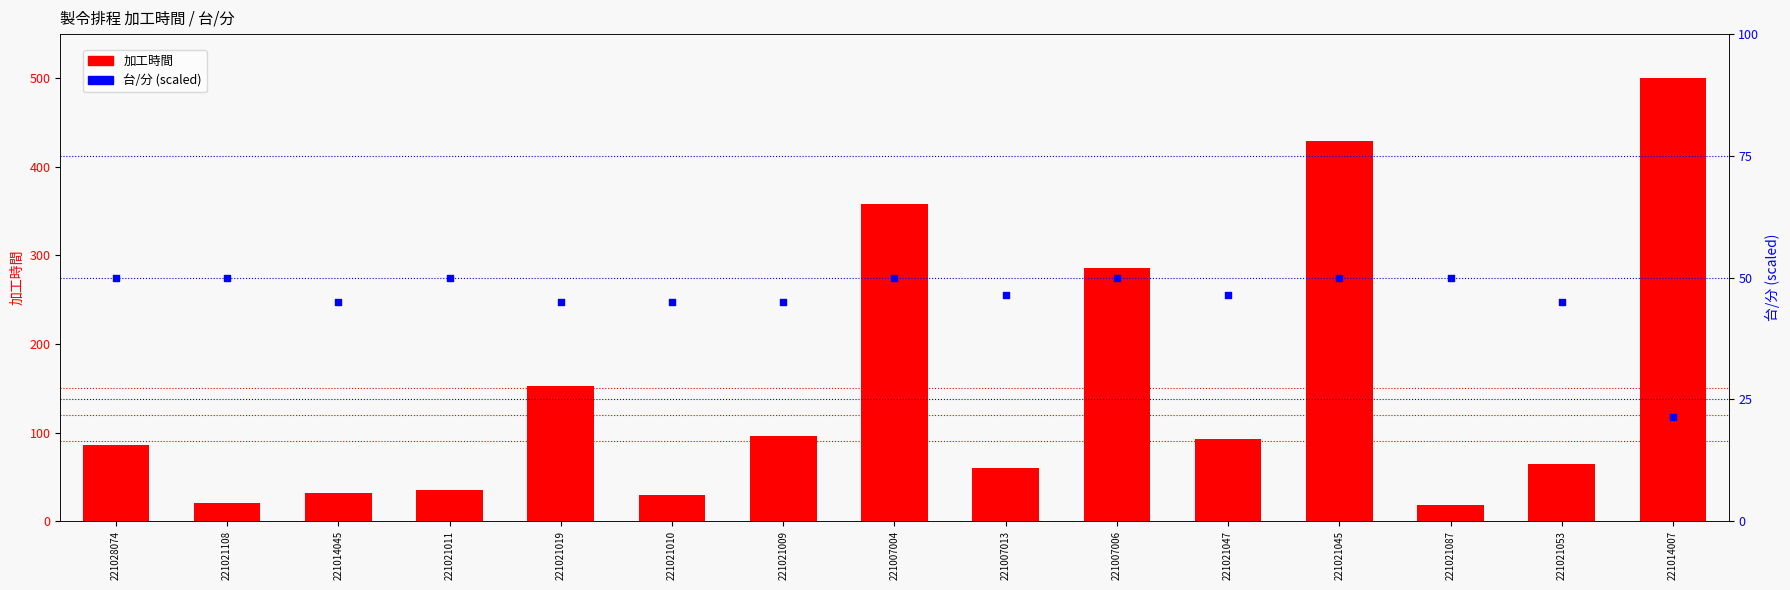

At which category is the sum across all series the highest?

221014007